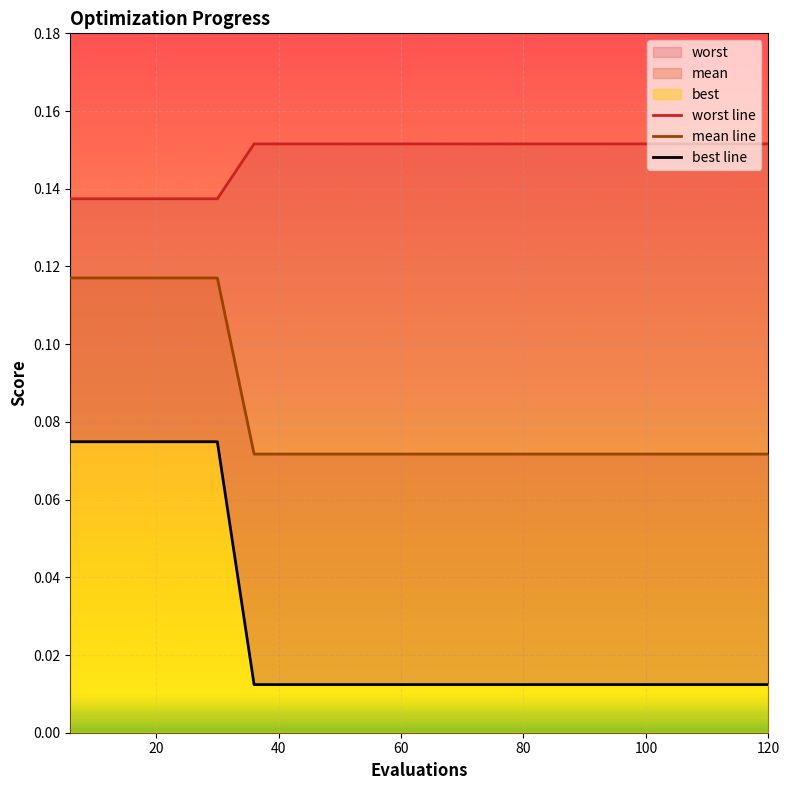

True or false: best line has a value of 0.0 at 18.

False